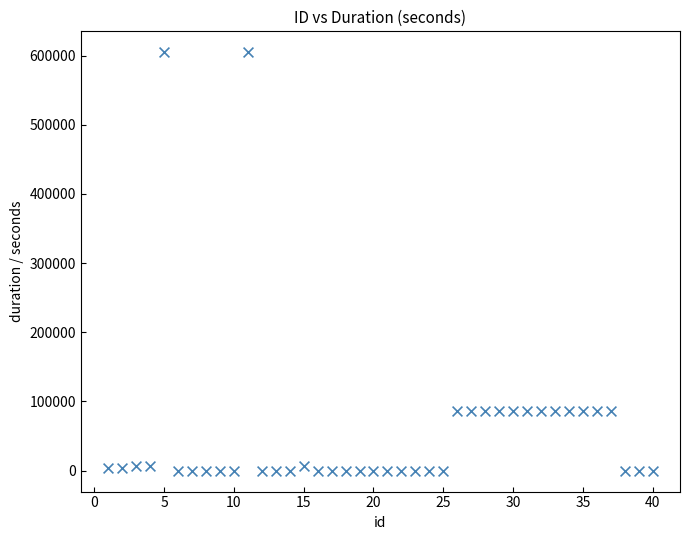

What is the range of Y values (max minus min)?

604800